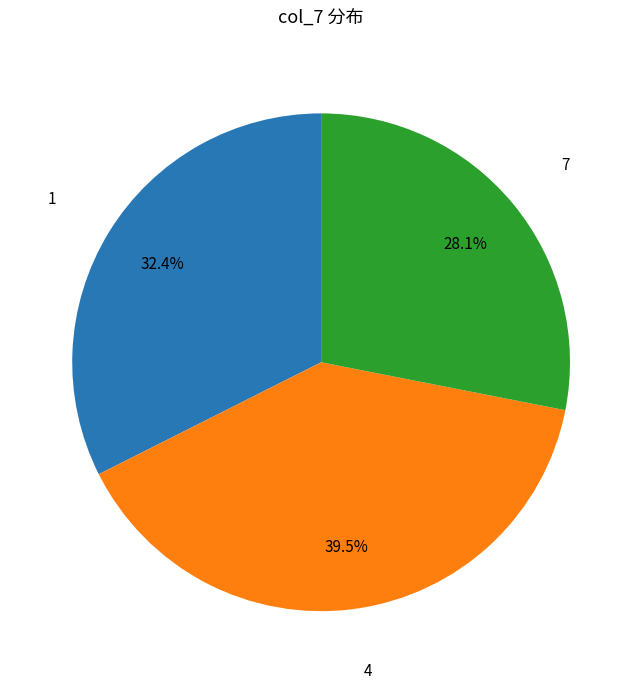

Is there any slice that represents more than half of the pie?

No